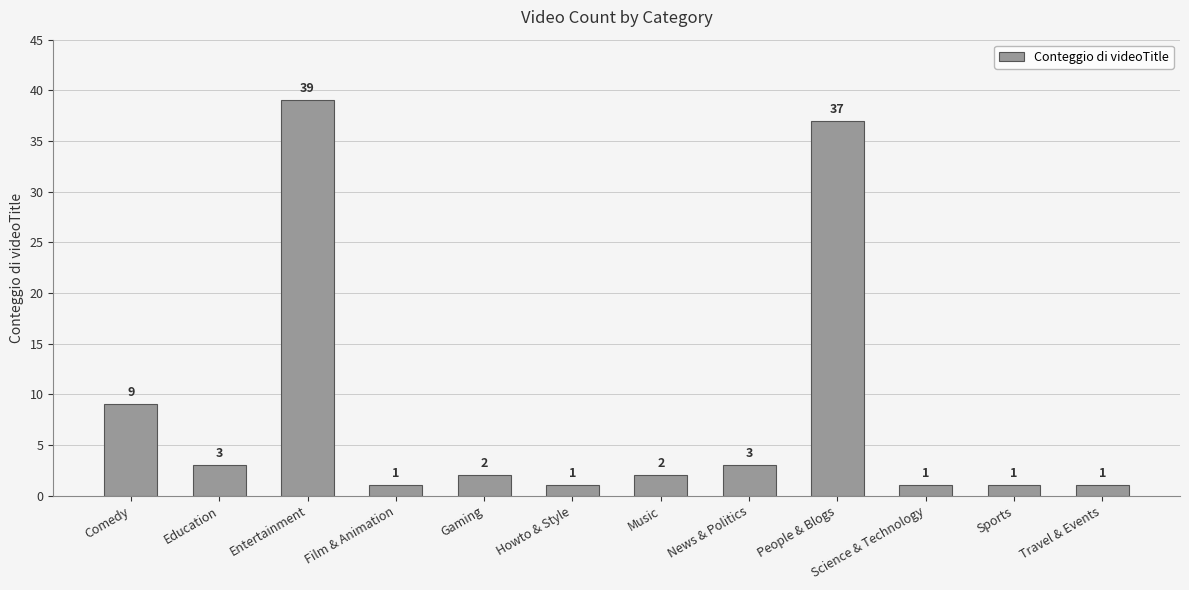

What is the greatest value displayed?

39